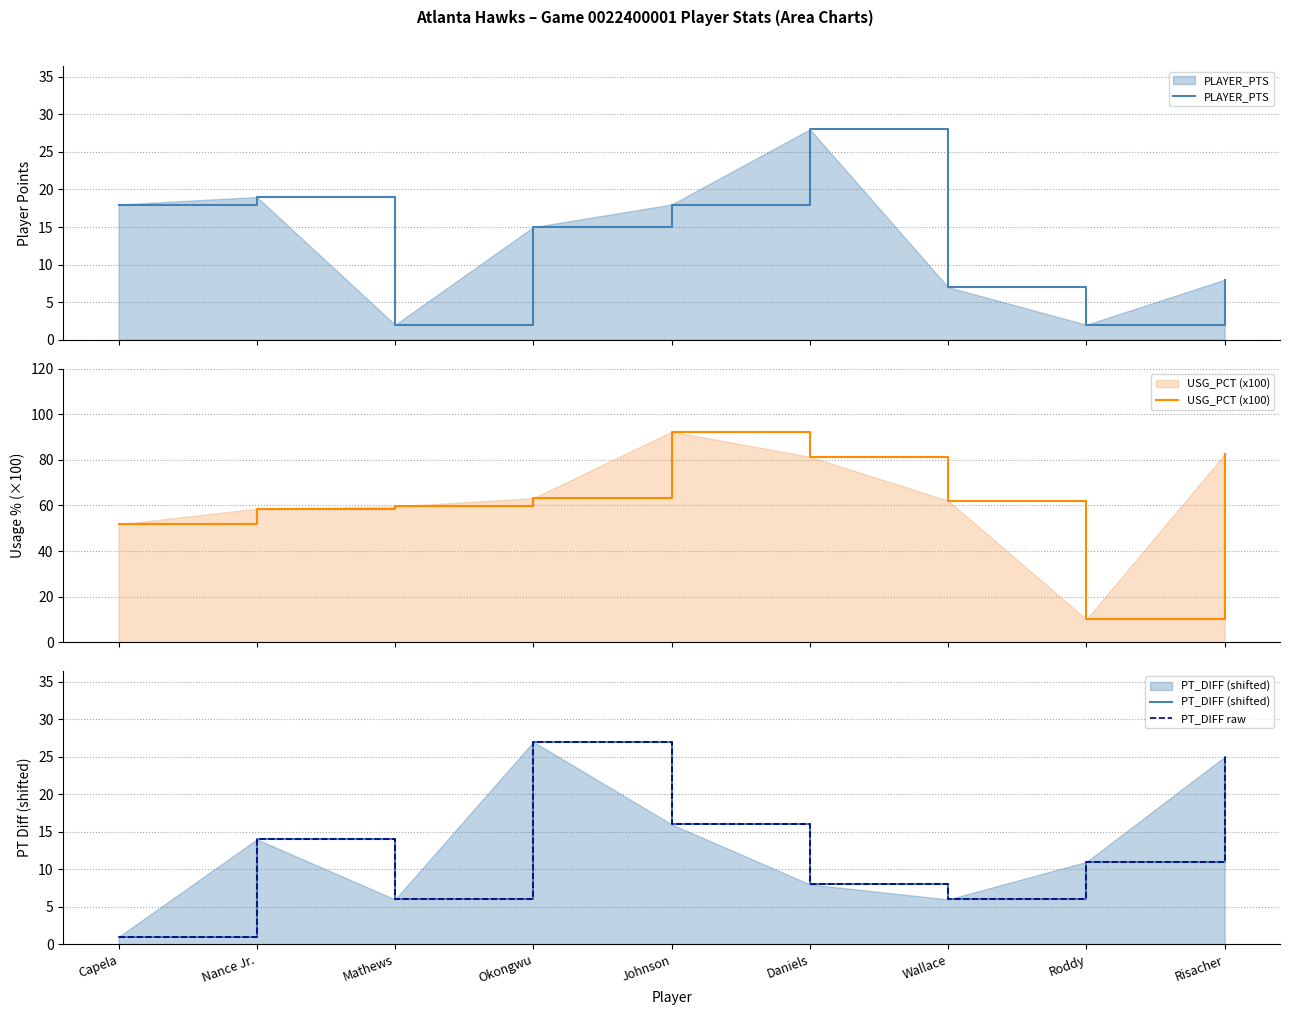

At how many categories does at least one series exceed 57?

7